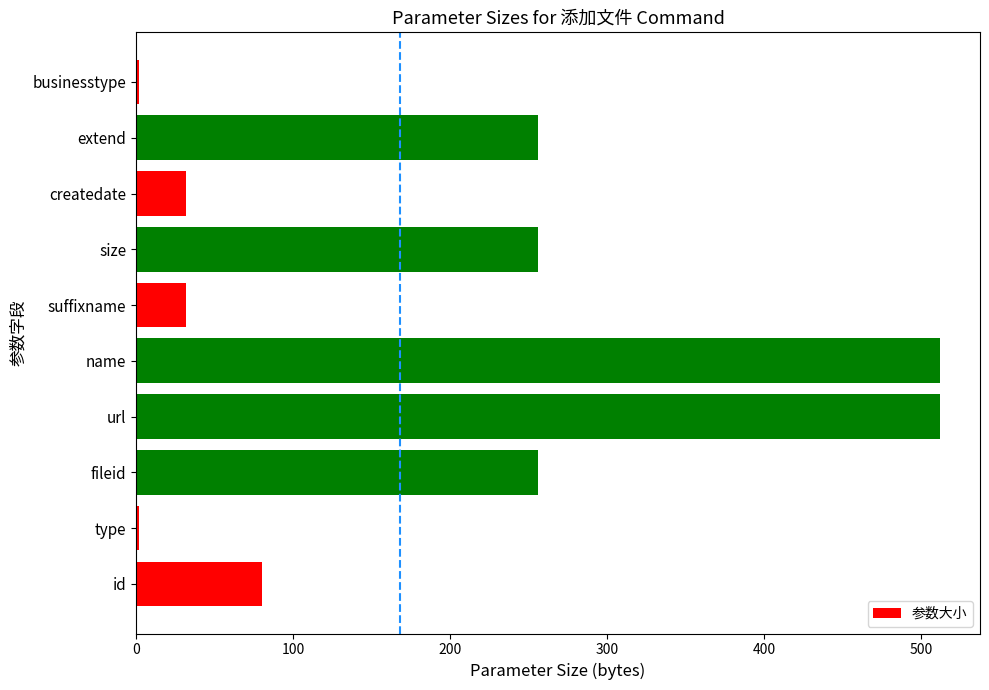

What is the difference between the maximum and minimum values?

510